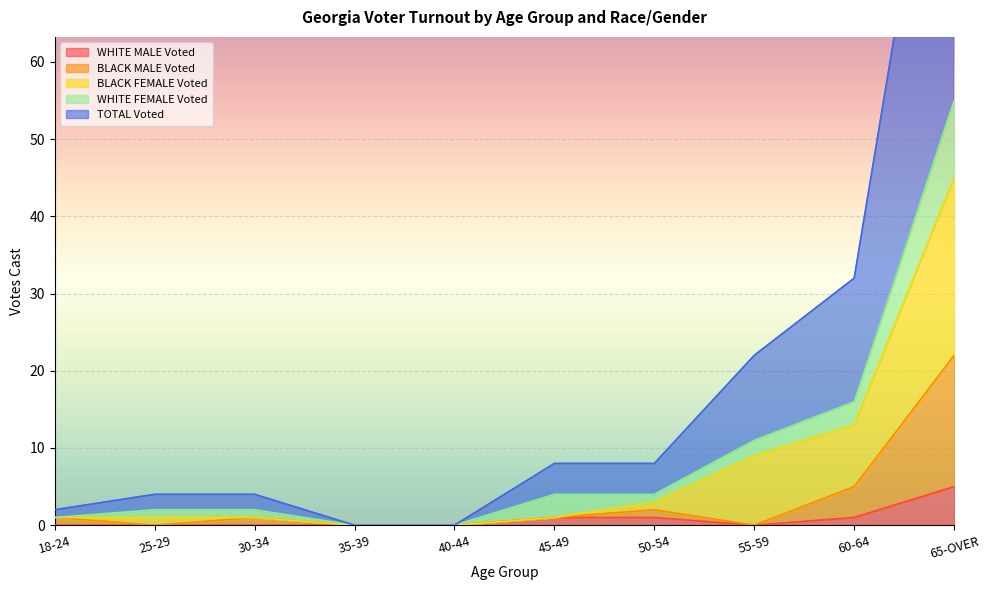

True or false: WHITE MALE Voted and TOTAL Voted cross at least once.

False